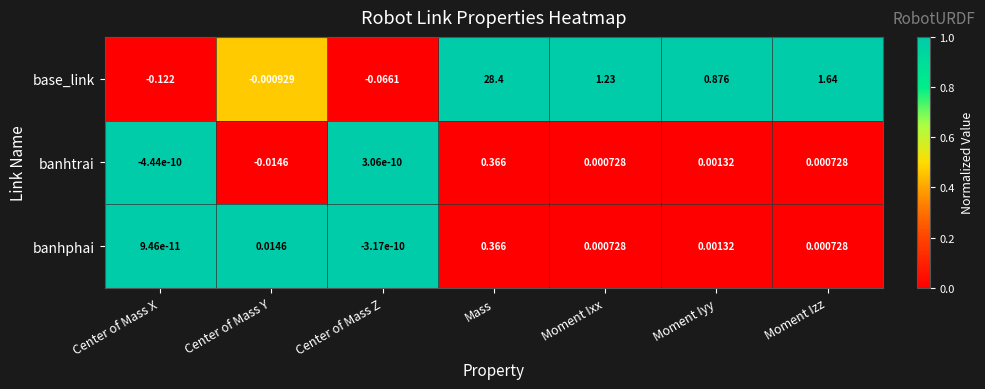

At which category is the sum across all series the highest?

Mass